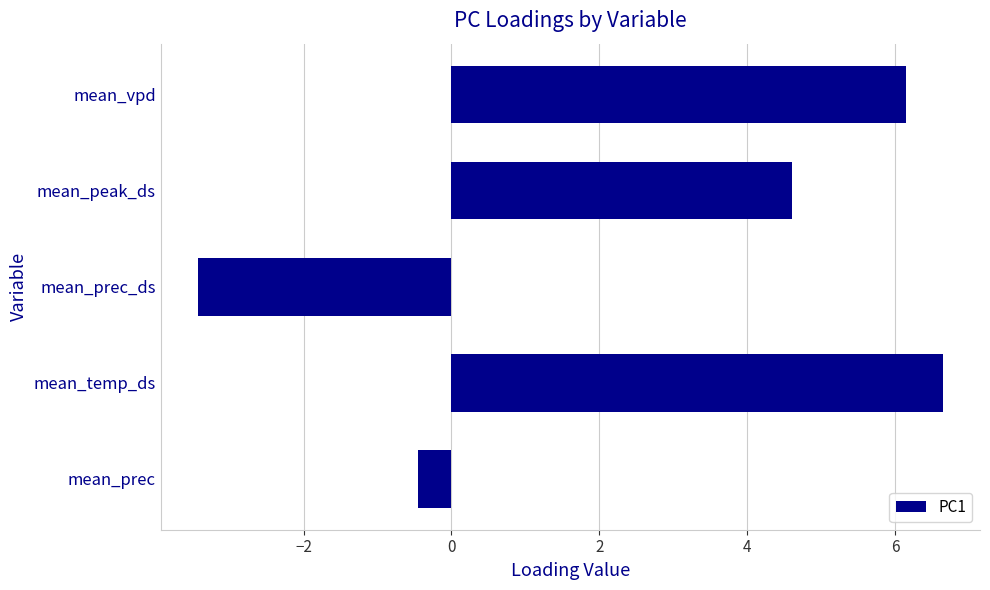

What is the difference between the maximum and second lowest values?

7.1